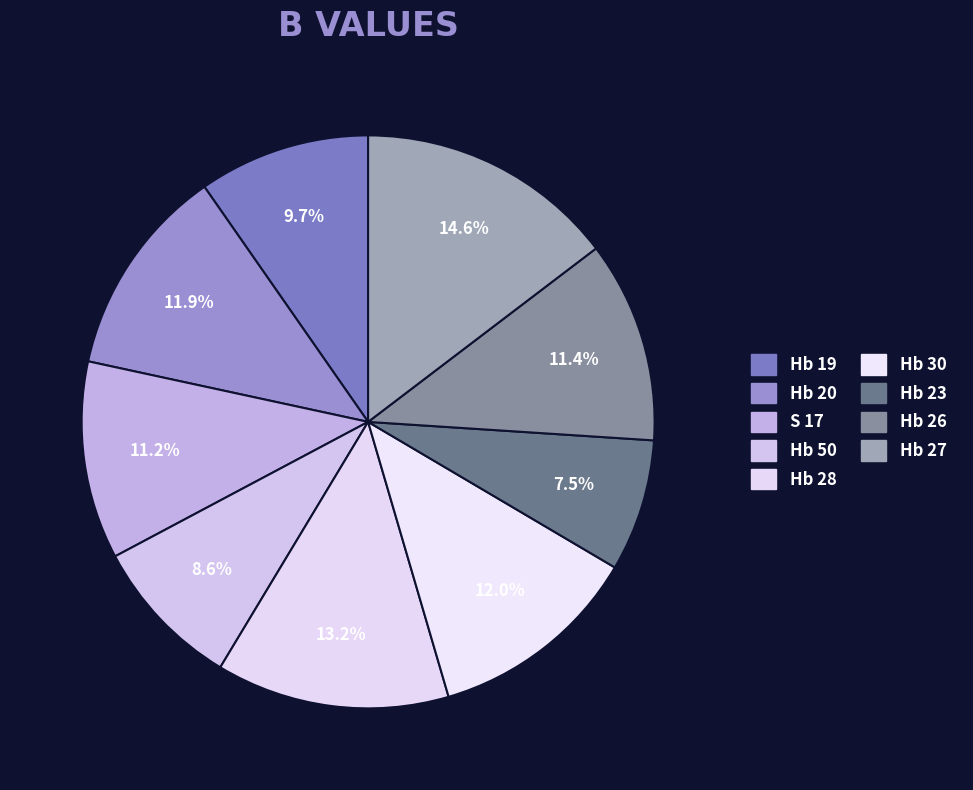

Approximately how many times larger is the value at Hb 26 compared to Hb 19?

1.2